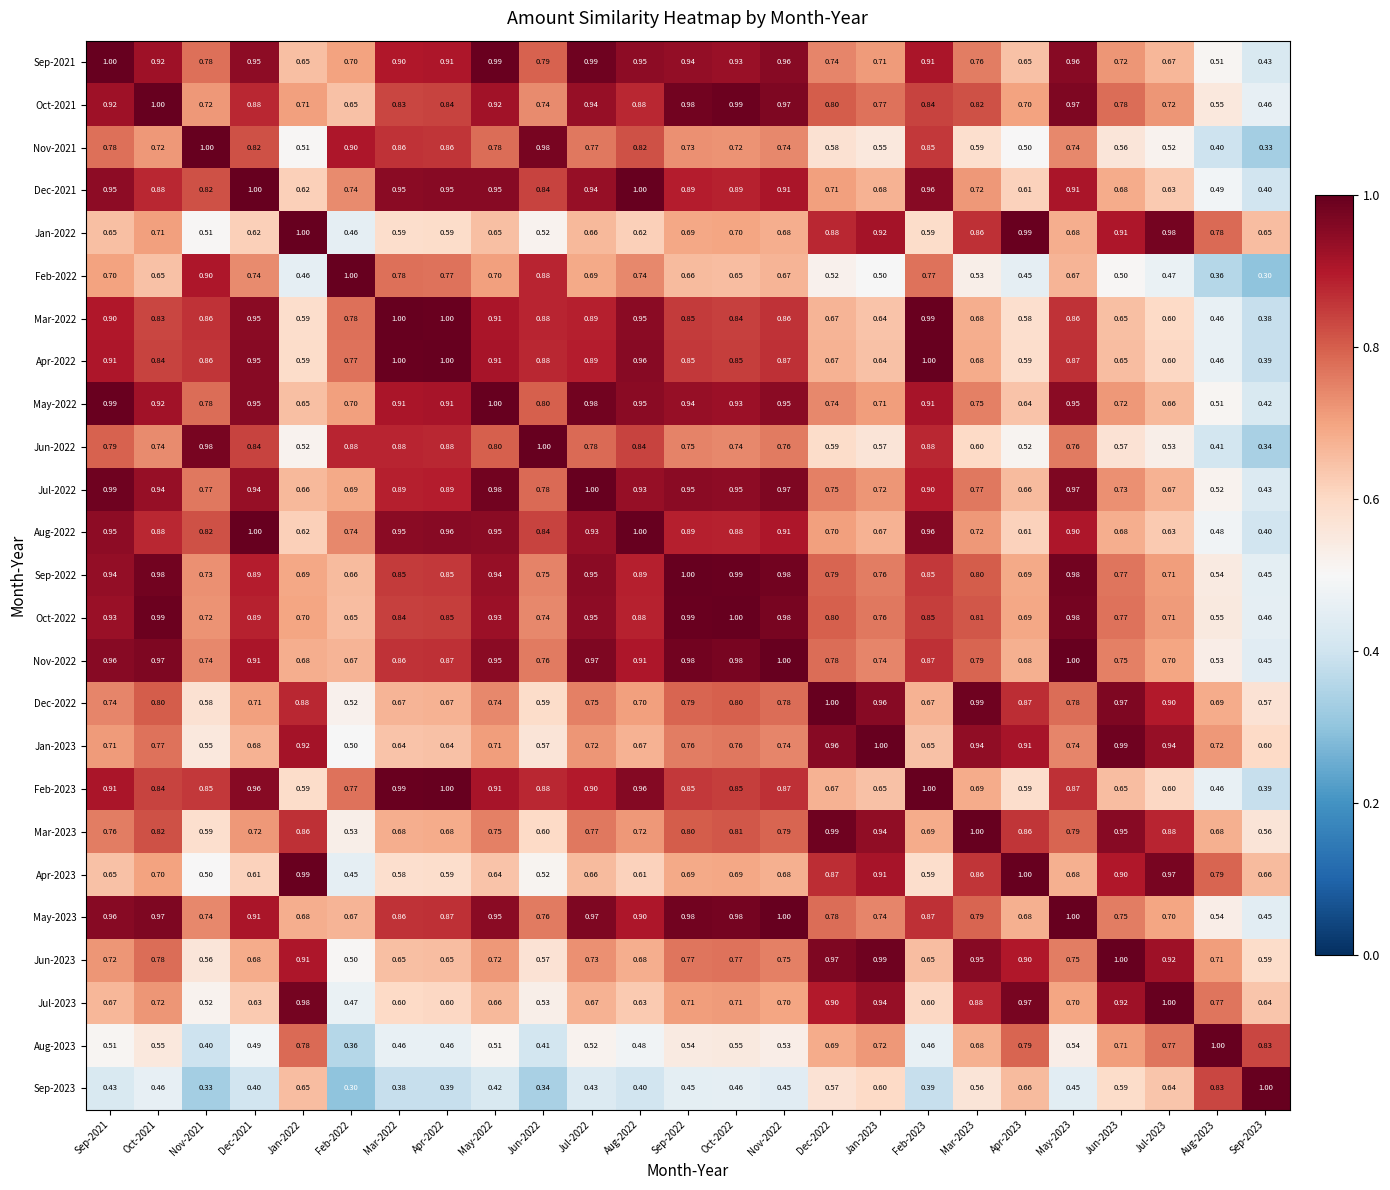

Is the value of Jul-2022 at Jun-2023 greater than the value of Mar-2022 at Oct-2022?

No